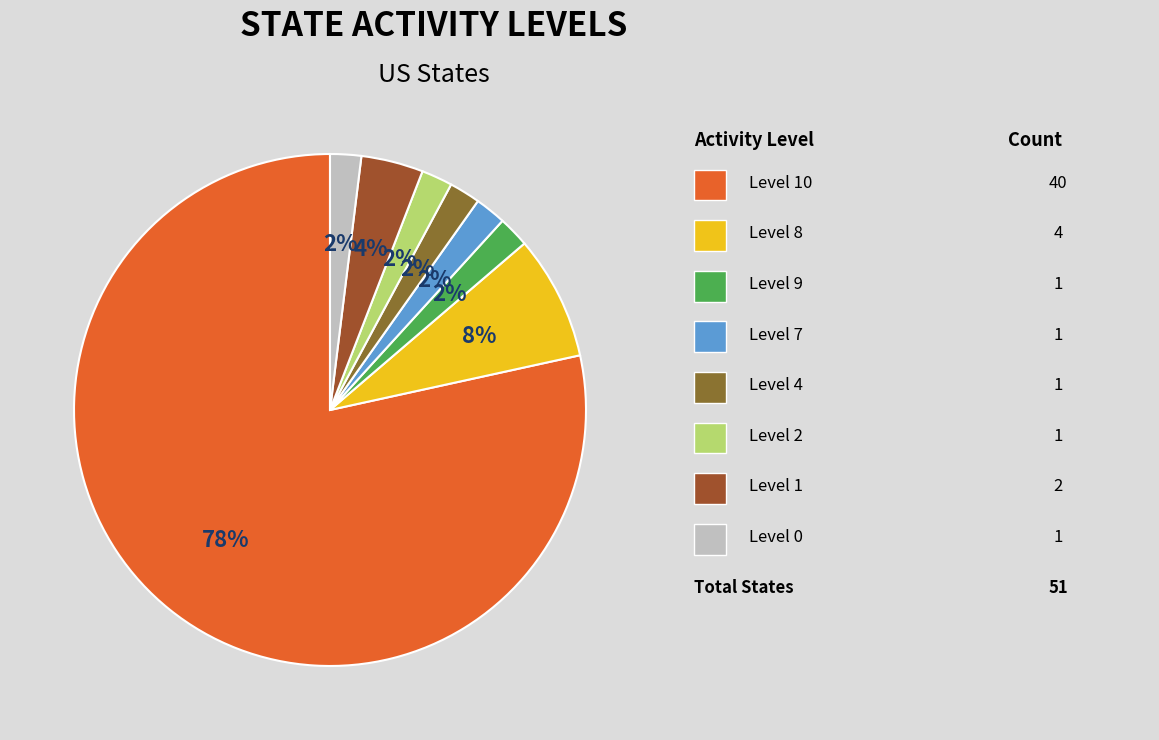

How many segments does this pie chart have?

8